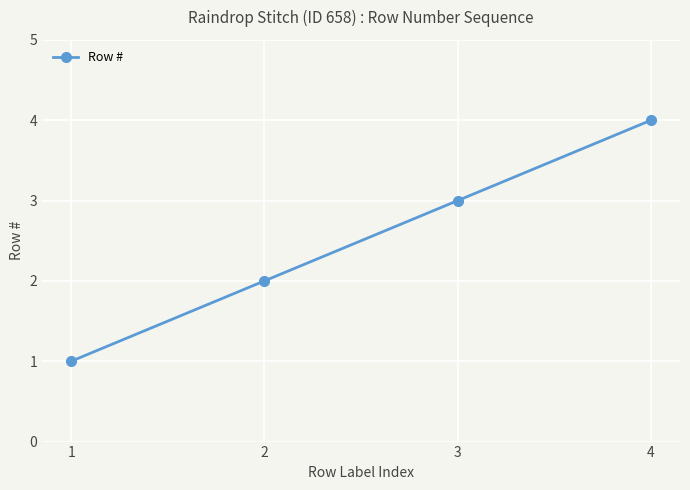

What is the difference between the values at 4 and 2?

2